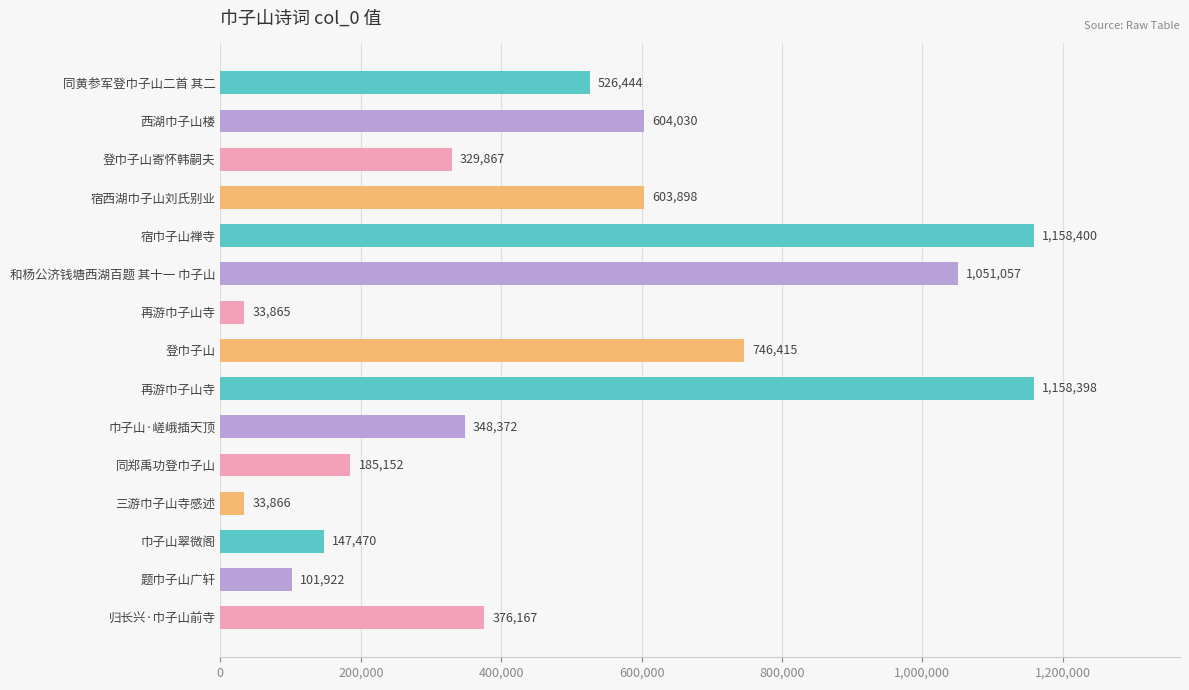

How many series are shown in this chart?

1